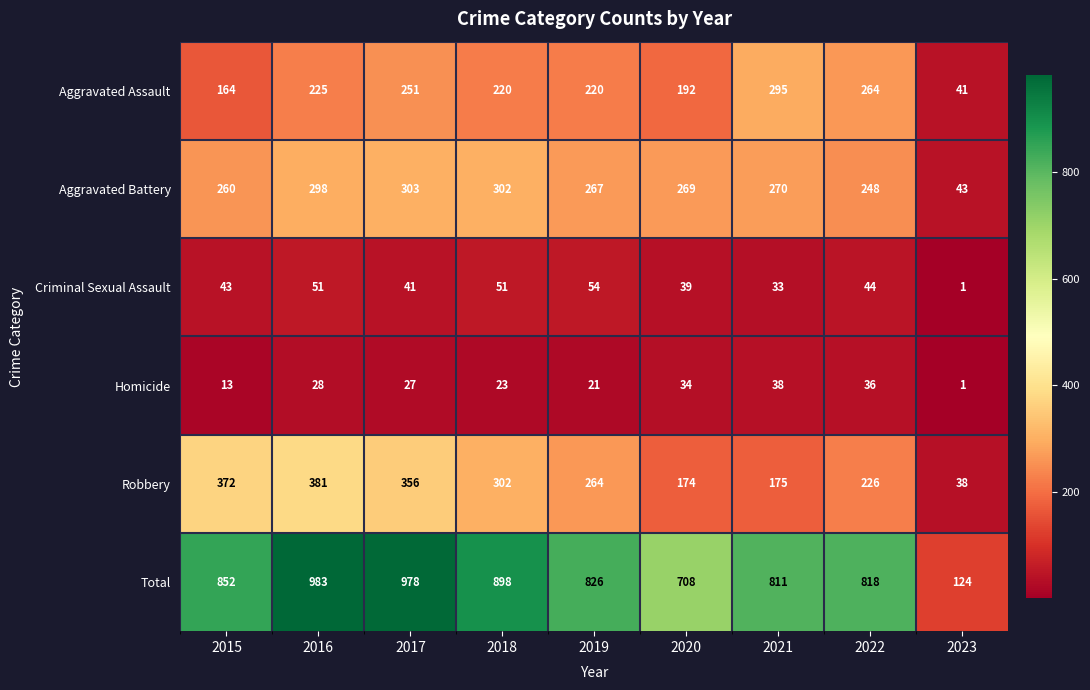

What is the difference between the maximum and minimum values in the Criminal Sexual Assault series?

53